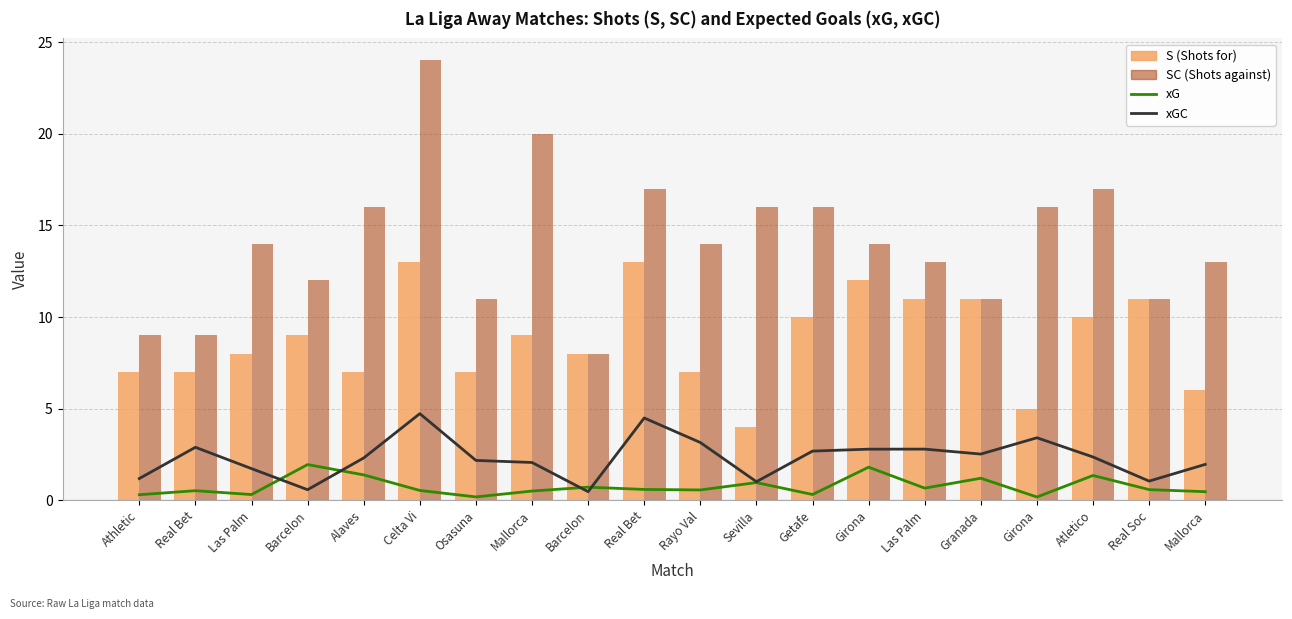

Does the chart contain any negative values?

No